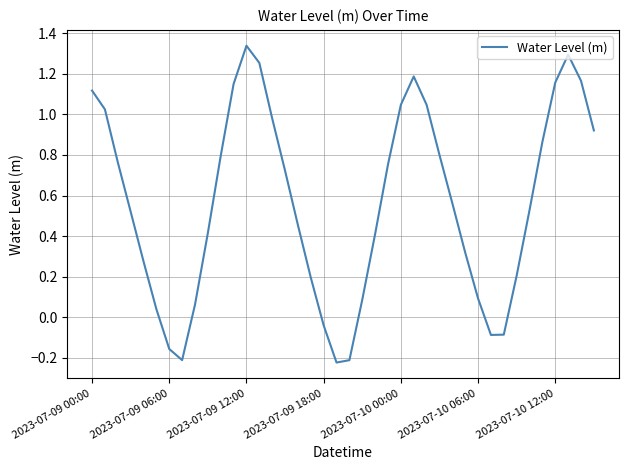

Count the number of values greater than 0.

33